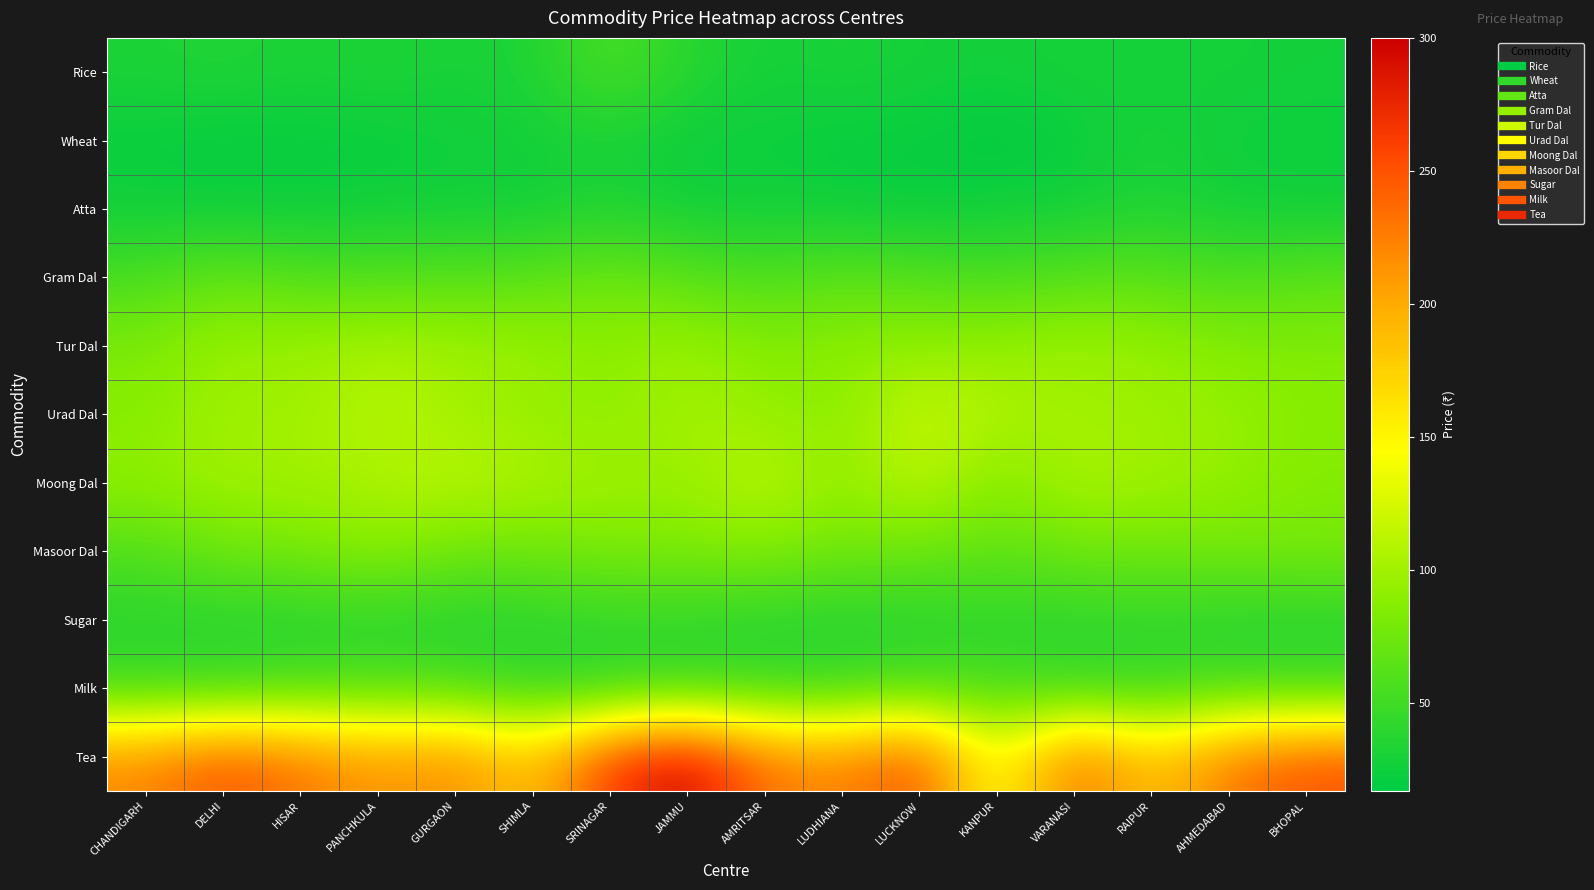

Reading left to right, what are all the values shown in this chart?

Rice: CHANDIGARH=32	DELHI=35	HISAR=31	PANCHKULA=34	GURGAON=30	SHIMLA=33	SRINAGAR=58	JAMMU=38	AMRITSAR=28	LUDHIANA=32	LUCKNOW=28	KANPUR=27	VARANASI=30	RAIPUR=28	AHMEDABAD=29	BHOPAL=27
Wheat: CHANDIGARH=22	DELHI=20	HISAR=21	PANCHKULA=22	GURGAON=25	SHIMLA=27	SRINAGAR=30	JAMMU=23	AMRITSAR=24	LUDHIANA=21	LUCKNOW=22	KANPUR=17	VARANASI=22	RAIPUR=32	AHMEDABAD=24	BHOPAL=24
Atta: CHANDIGARH=26	DELHI=24	HISAR=24	PANCHKULA=26	GURGAON=27	SHIMLA=27	SRINAGAR=35	JAMMU=26	AMRITSAR=27	LUDHIANA=25	LUCKNOW=22	KANPUR=26	VARANASI=27	RAIPUR=34	AHMEDABAD=28	BHOPAL=26
Gram Dal: CHANDIGARH=55	DELHI=71	HISAR=60	PANCHKULA=60	GURGAON=62	SHIMLA=64	SRINAGAR=75	JAMMU=64	AMRITSAR=58	LUDHIANA=65	LUCKNOW=62	KANPUR=56	VARANASI=63	RAIPUR=65	AHMEDABAD=57	BHOPAL=65
Tur Dal: CHANDIGARH=82	DELHI=96	HISAR=96	PANCHKULA=105	GURGAON=100	SHIMLA=96	SRINAGAR=90	JAMMU=98	AMRITSAR=85	LUDHIANA=90	LUCKNOW=92	KANPUR=94	VARANASI=98	RAIPUR=95	AHMEDABAD=85	BHOPAL=85
Urad Dal: CHANDIGARH=87	DELHI=100	HISAR=98	PANCHKULA=110	GURGAON=100	SHIMLA=95	SRINAGAR=90	JAMMU=102	AMRITSAR=95	LUDHIANA=88	LUCKNOW=120	KANPUR=105	VARANASI=100	RAIPUR=98	AHMEDABAD=96	BHOPAL=87
Moong Dal: CHANDIGARH=92	DELHI=100	HISAR=100	PANCHKULA=105	GURGAON=112	SHIMLA=105	SRINAGAR=100	JAMMU=95	AMRITSAR=115	LUDHIANA=90	LUCKNOW=115	KANPUR=85	VARANASI=105	RAIPUR=100	AHMEDABAD=93	BHOPAL=85
Masoor Dal: CHANDIGARH=59	DELHI=75	HISAR=78	PANCHKULA=90	GURGAON=75	SHIMLA=74	SRINAGAR=80	JAMMU=82	AMRITSAR=85	LUDHIANA=75	LUCKNOW=75	KANPUR=65	VARANASI=75	RAIPUR=75	AHMEDABAD=78	BHOPAL=80
Sugar: CHANDIGARH=38	DELHI=38	HISAR=37	PANCHKULA=40	GURGAON=36	SHIMLA=40	SRINAGAR=45	JAMMU=42	AMRITSAR=39	LUDHIANA=37	LUCKNOW=38	KANPUR=41	VARANASI=40	RAIPUR=43	AHMEDABAD=38	BHOPAL=38
Milk: CHANDIGARH=48	DELHI=46	HISAR=55	PANCHKULA=56	GURGAON=56	SHIMLA=40	SRINAGAR=40	JAMMU=45	AMRITSAR=45	LUDHIANA=45	LUCKNOW=56	KANPUR=54	VARANASI=45	RAIPUR=45	AHMEDABAD=52	BHOPAL=48
Tea: CHANDIGARH=220	DELHI=250	HISAR=230	PANCHKULA=210	GURGAON=220	SHIMLA=180	SRINAGAR=265	JAMMU=300	AMRITSAR=230	LUDHIANA=220	LUCKNOW=255	KANPUR=130	VARANASI=240	RAIPUR=180	AHMEDABAD=230	BHOPAL=250